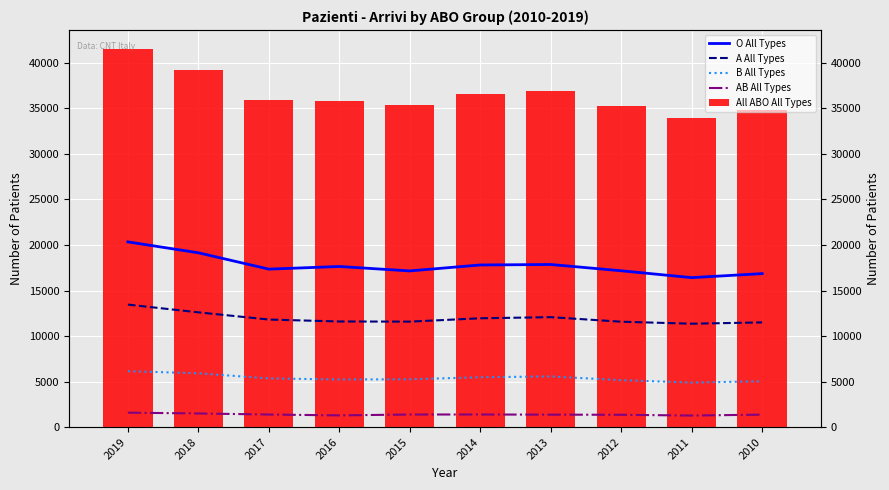

What is the value of the AB All Types bar at the 10th from the left?

1373